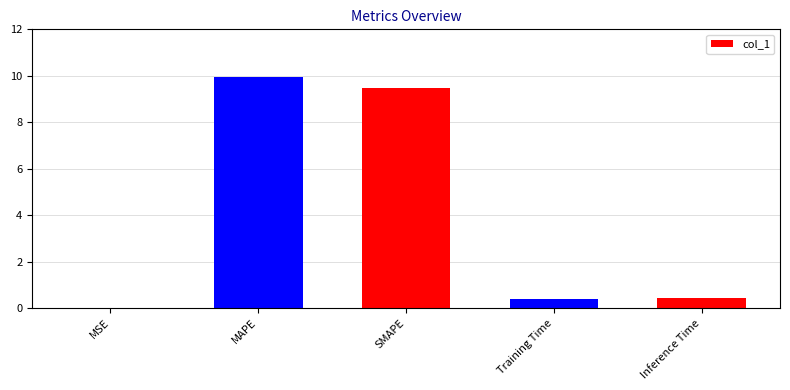

Rank the categories by value from lowest to highest.

MSE, Training Time, Inference Time, SMAPE, MAPE